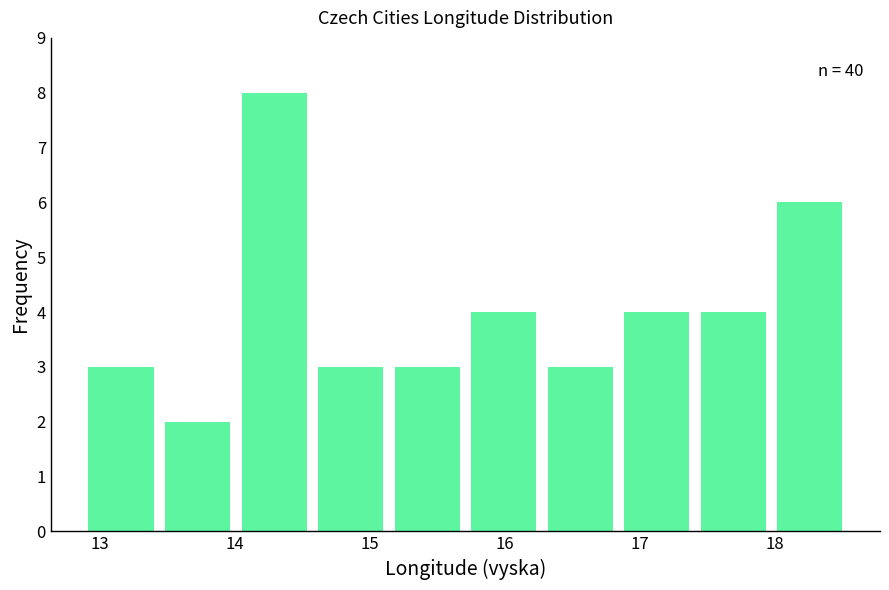

Which range on the x-axis has the tallest bar?

14.0 to 14.6